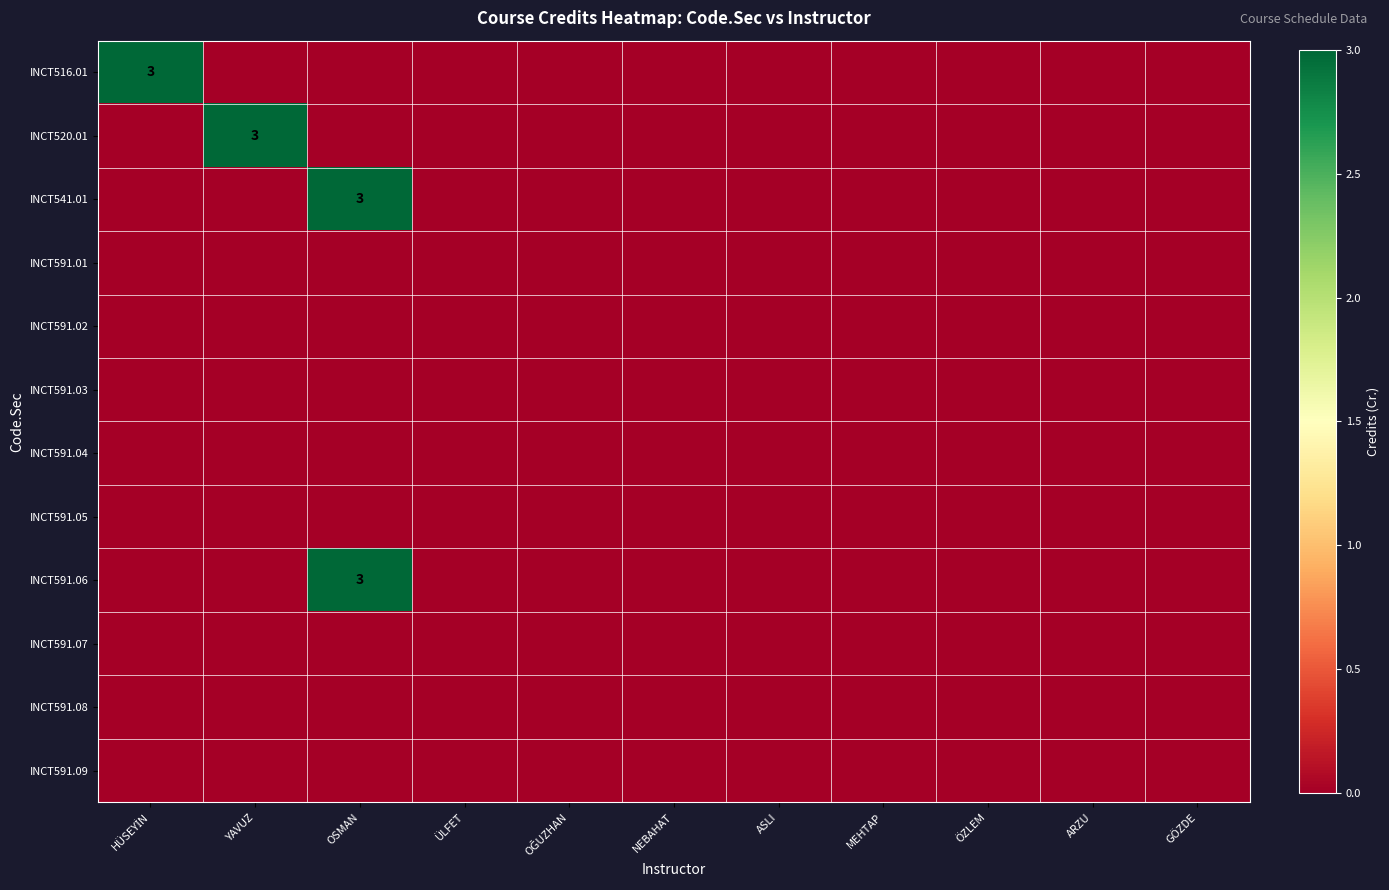

What is the greatest value displayed?

3